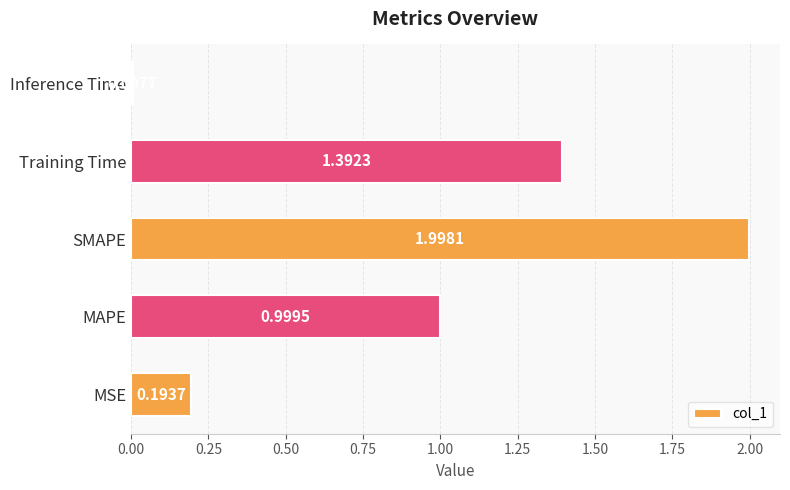

How many series are shown in this chart?

1